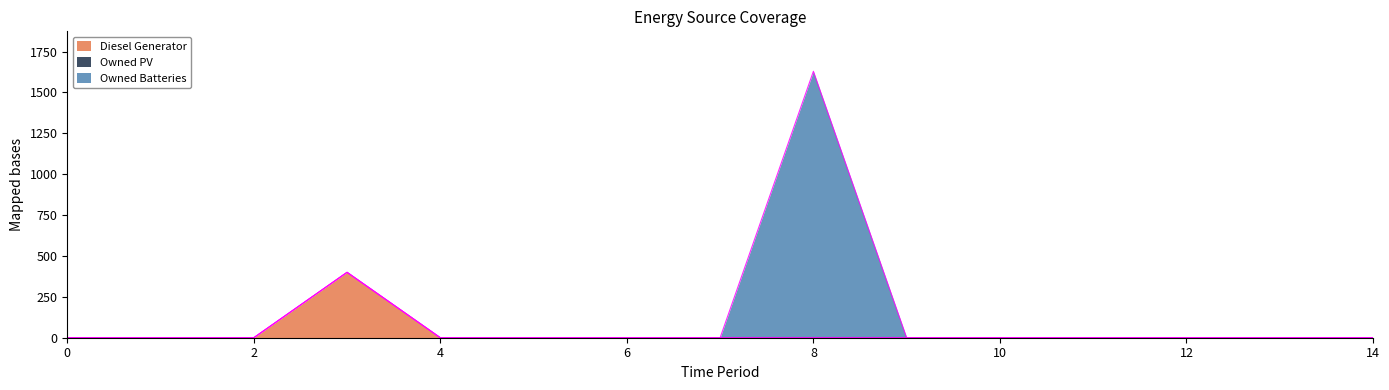

What are all the series names shown in the legend?

Diesel Generator, Owned PV, Owned Batteries